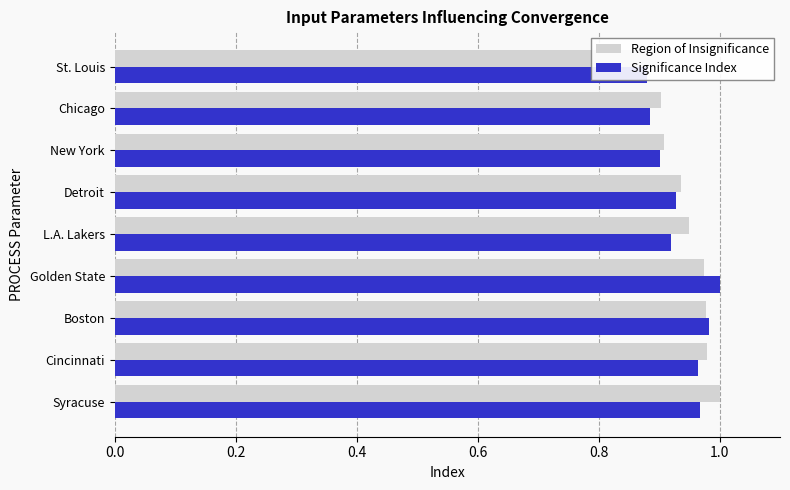

How many bars are there in each group?

2